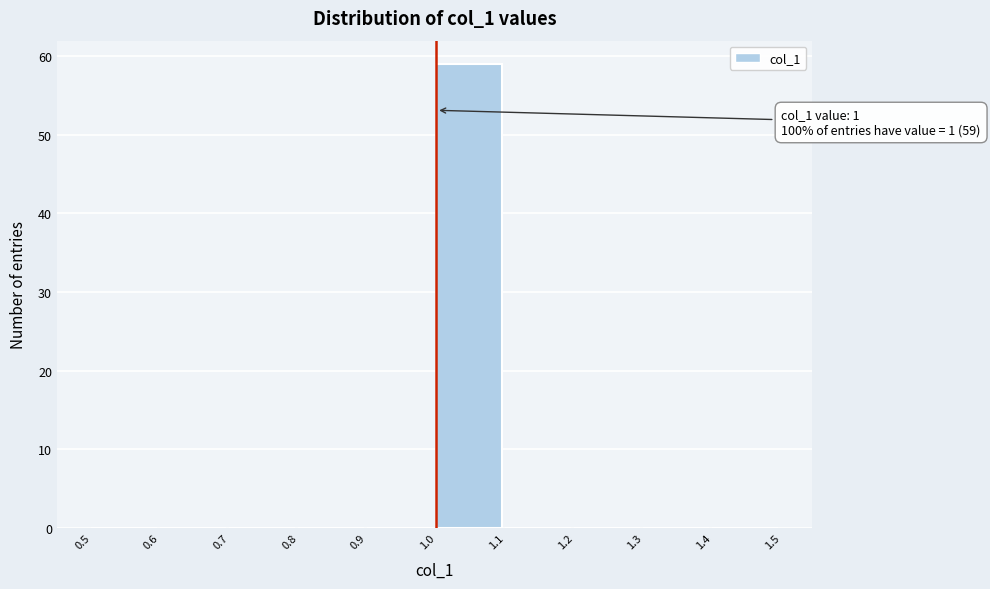

Over which range of the x-axis is the bar tallest?

1.0 to 1.1